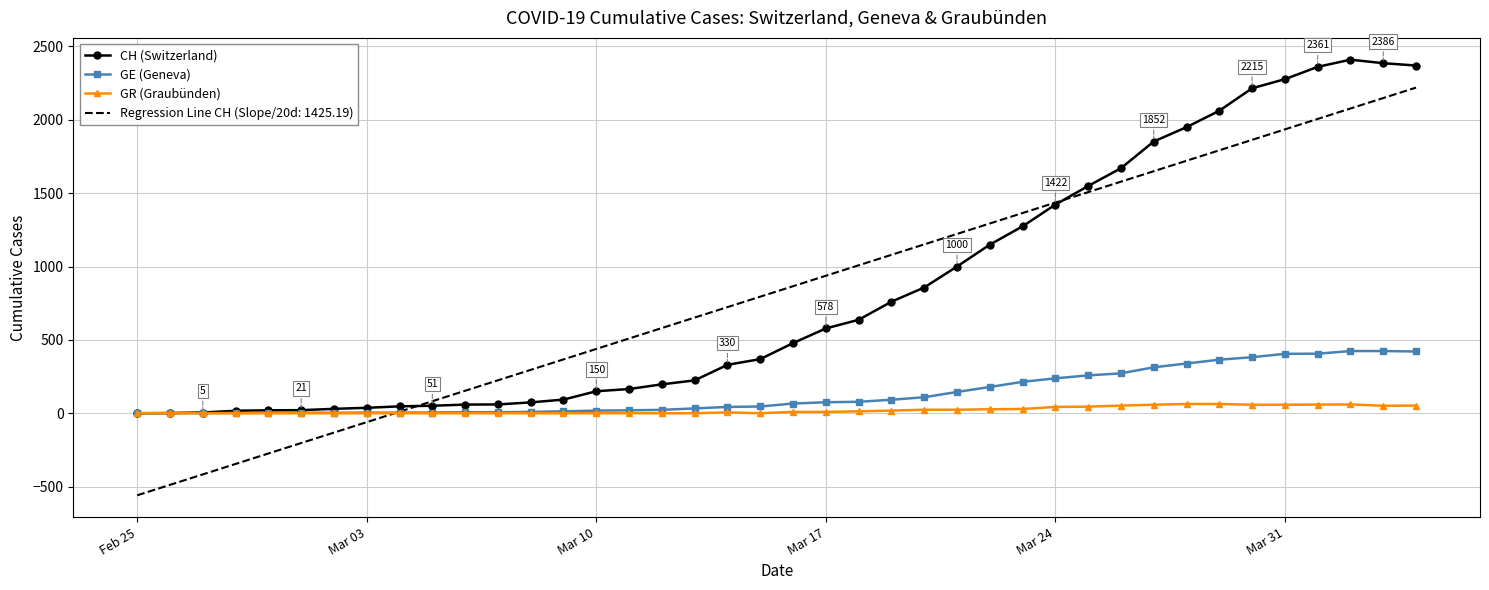

Rank the series by their maximum value, from lowest to highest.

GR (Graubünden), GE (Geneva), Regression Line CH (Slope/20d: 1425.19), CH (Switzerland)